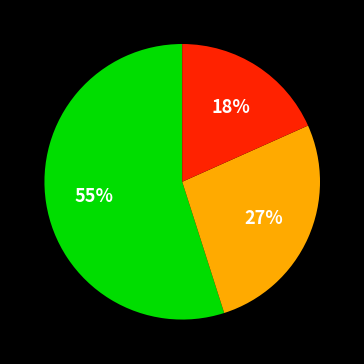

Does any single category account for the majority?

Yes